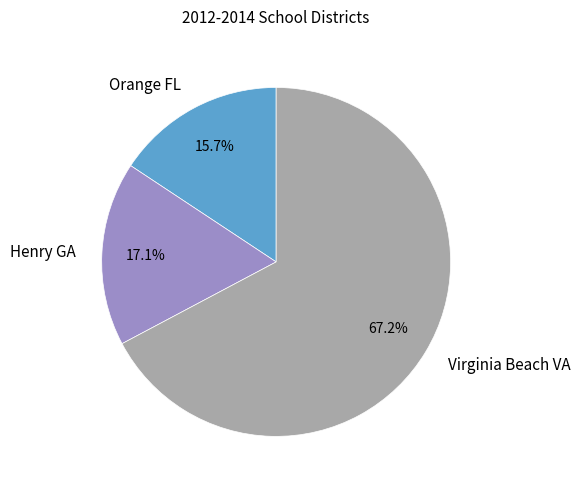

Between Virginia Beach VA and Orange FL, which is larger?

Virginia Beach VA